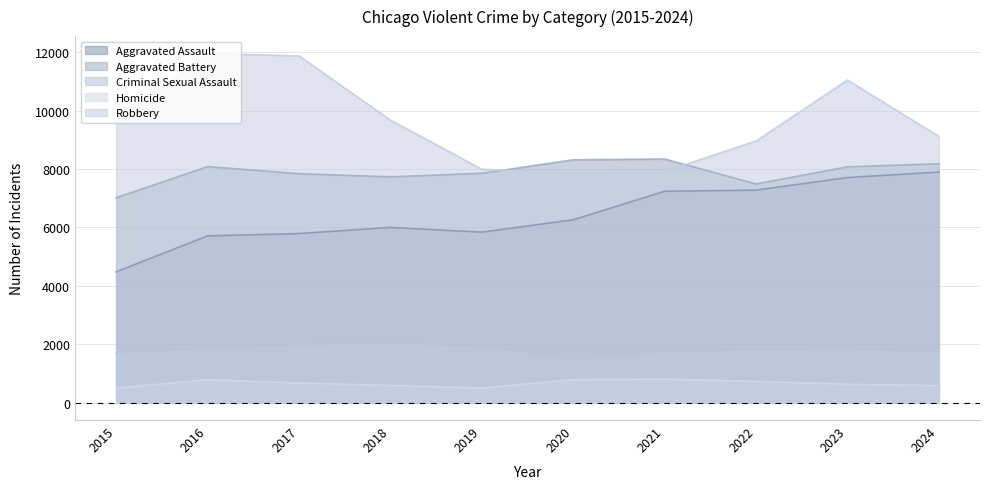

Reading left to right, list all the values displayed in this chart.

Aggravated Assault: 4480	5713	5793	6002	5841	6265	7242	7280	7712	7900
Aggravated Battery: 7019	8085	7845	7735	7858	8320	8346	7493	8078	8183
Criminal Sexual Assault: 1705	1863	1986	2045	1920	1498	1748	1823	1853	1737
Homicide: 496	786	672	588	499	787	804	727	629	585
Robbery: 9638	11960	11881	9681	7995	7855	7920	8964	11052	9122